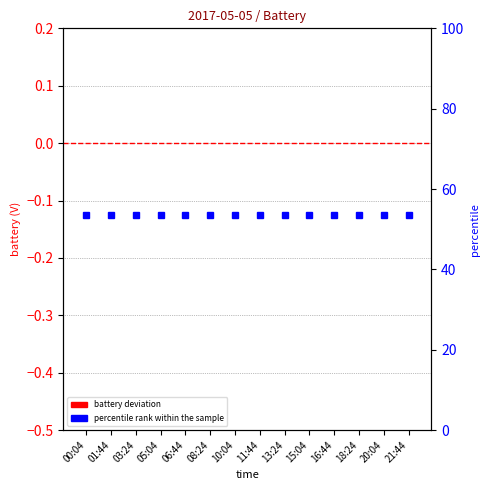

Reading left to right, list all the values displayed in this chart.

battery deviation: 00:04=-0.0	01:44=-0.0	03:24=-0.0	05:04=-0.0	06:44=-0.0	08:24=-0.0	10:04=-0.0	11:44=-0.0	13:24=-0.0	15:04=-0.0	16:44=-0.0	18:24=-0.0	20:04=-0.0	21:44=-0.0
percentile rank within the sample: 00:04=53.6	01:44=53.6	03:24=53.6	05:04=53.6	06:44=53.6	08:24=53.6	10:04=53.6	11:44=53.6	13:24=53.6	15:04=53.6	16:44=53.6	18:24=53.6	20:04=53.6	21:44=53.6